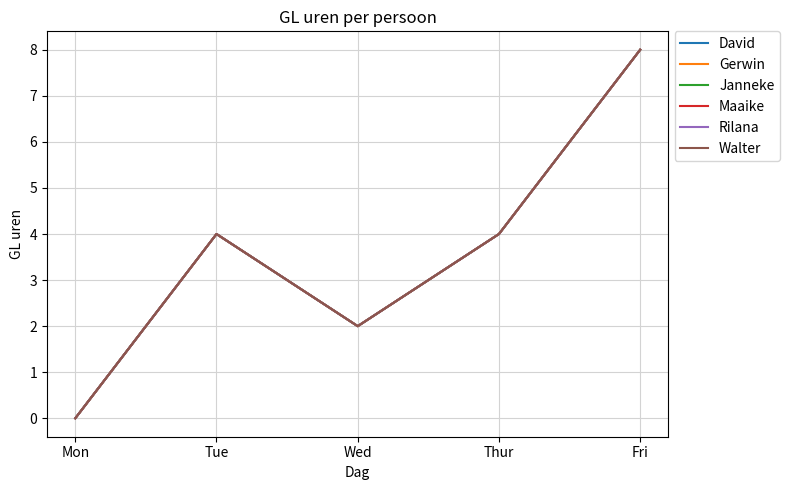

Between Mon and Tue, which series saw the biggest shift?

David